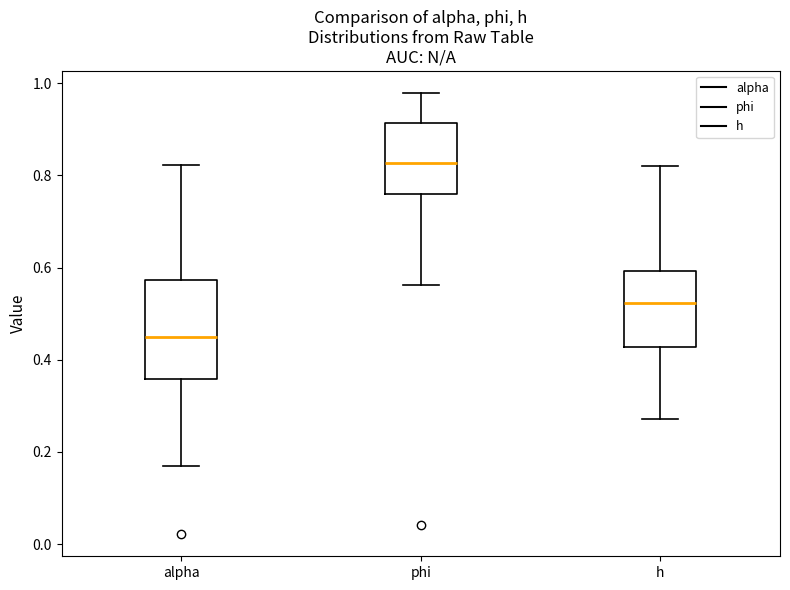

Which box's median line is the highest?

phi